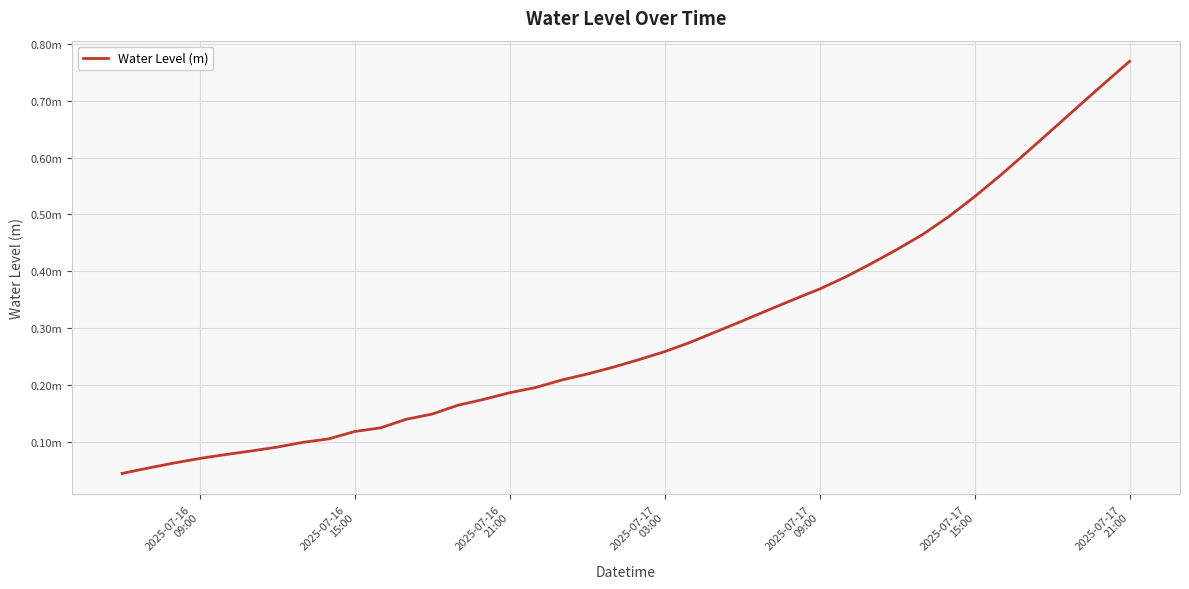

Does the chart display data point markers on the line(s)?

No